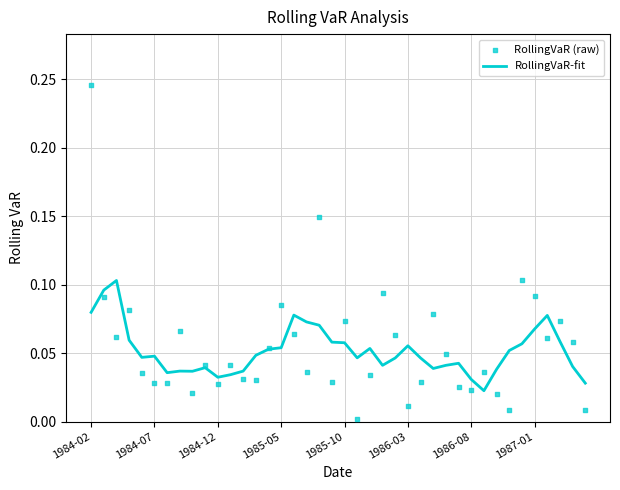

At how many categories does at least one series exceed 0?

40